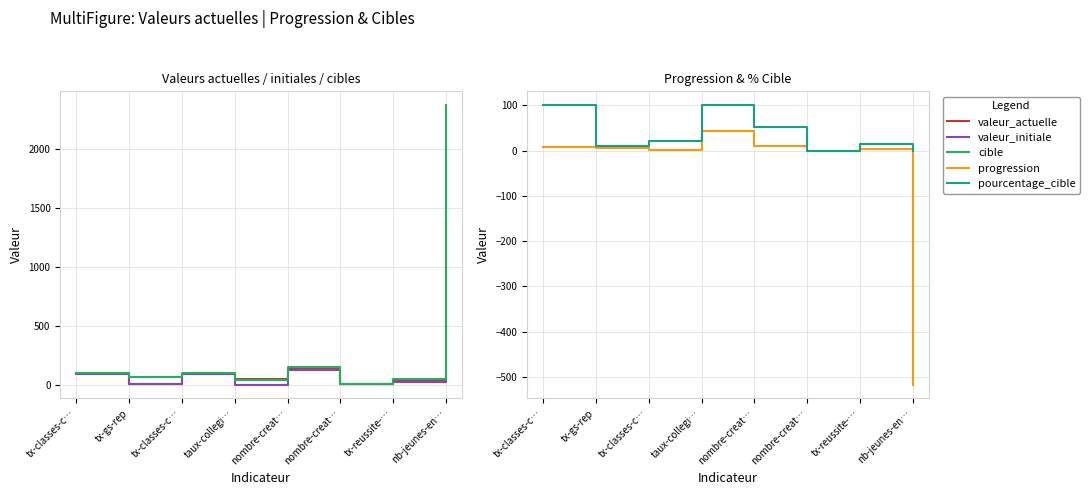

Rank the series by their maximum value, from highest to lowest.

cible, valeur_initiale, valeur_actuelle, pourcentage_cible, progression